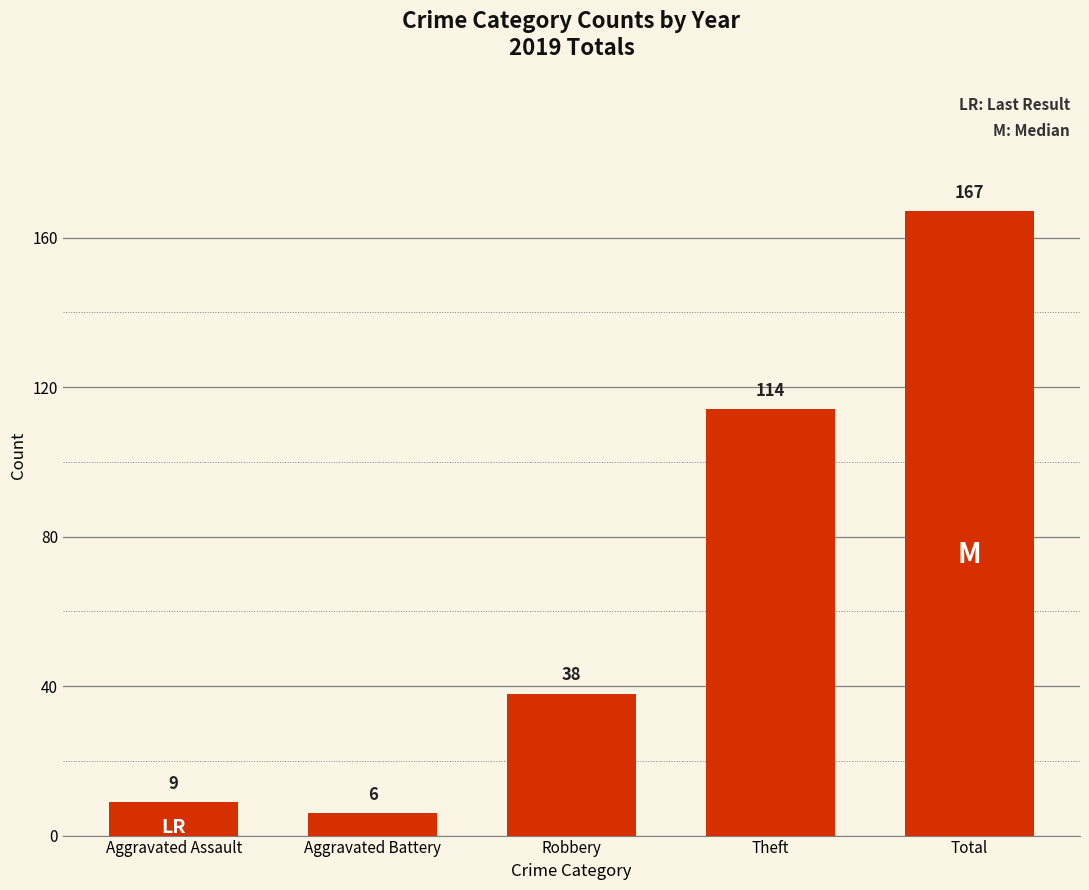

Is it true that the value at Robbery is 38?

True